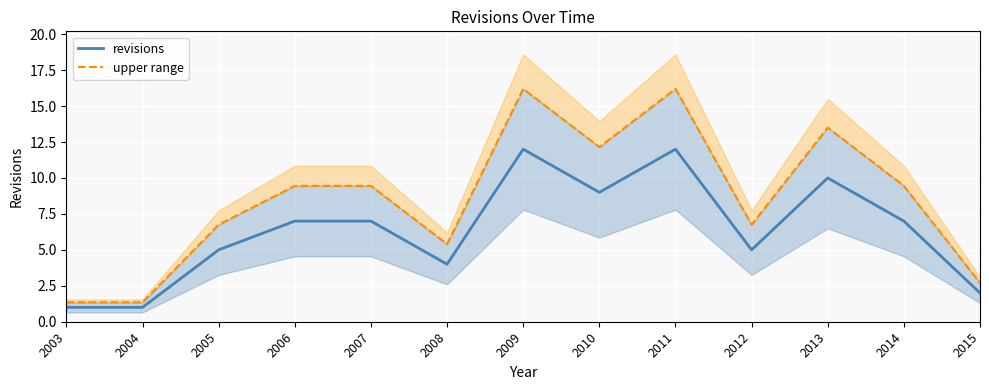

True or false: upper range and revisions intersect in this chart.

False